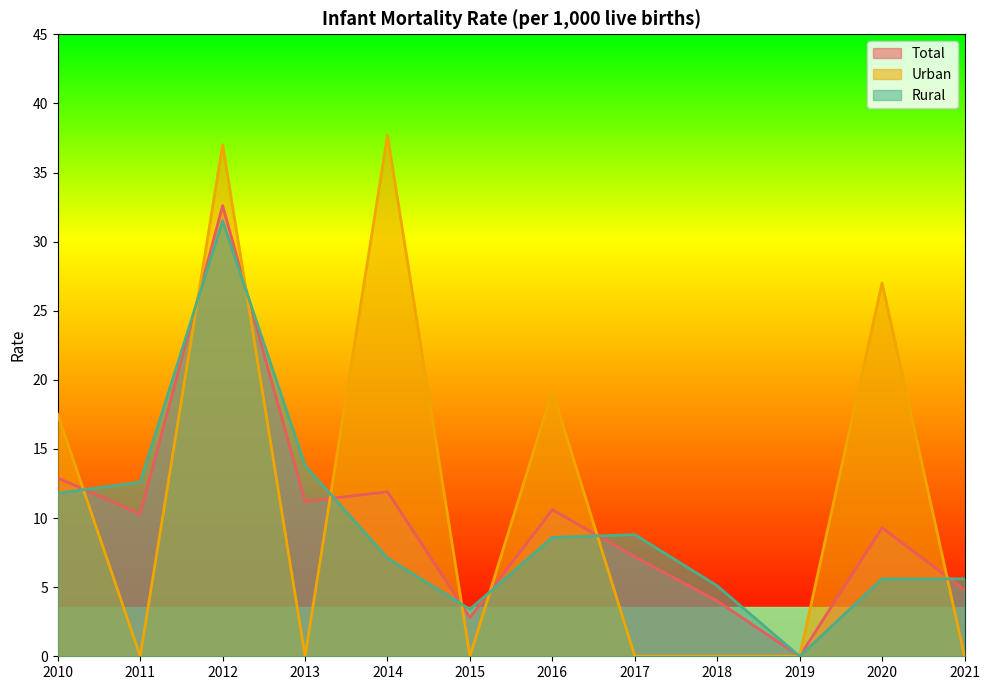

How many Urban values are between 0 and 27?

10